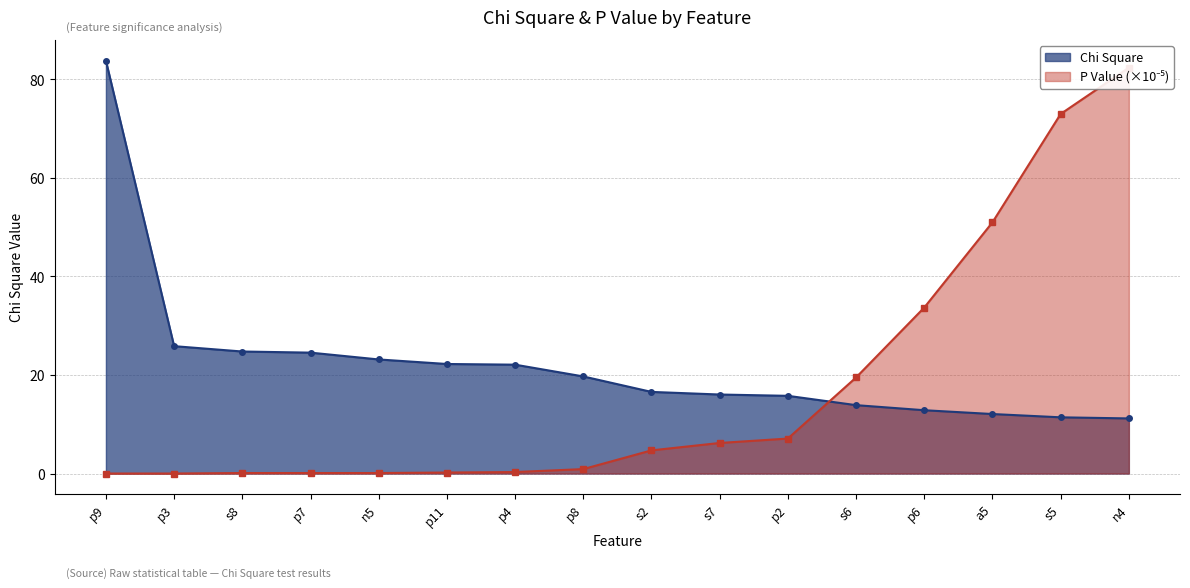

What are all the series names shown in the legend?

Chi Square, P Value (scaled)